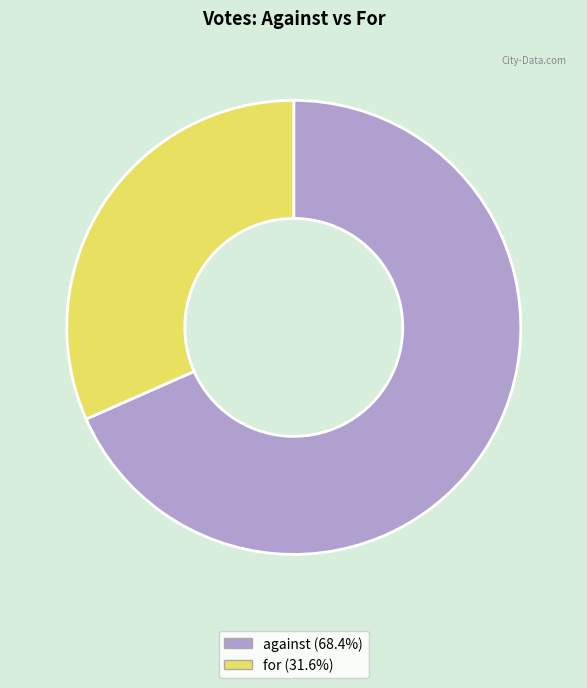

Rank the categories by value from highest to lowest.

against, for